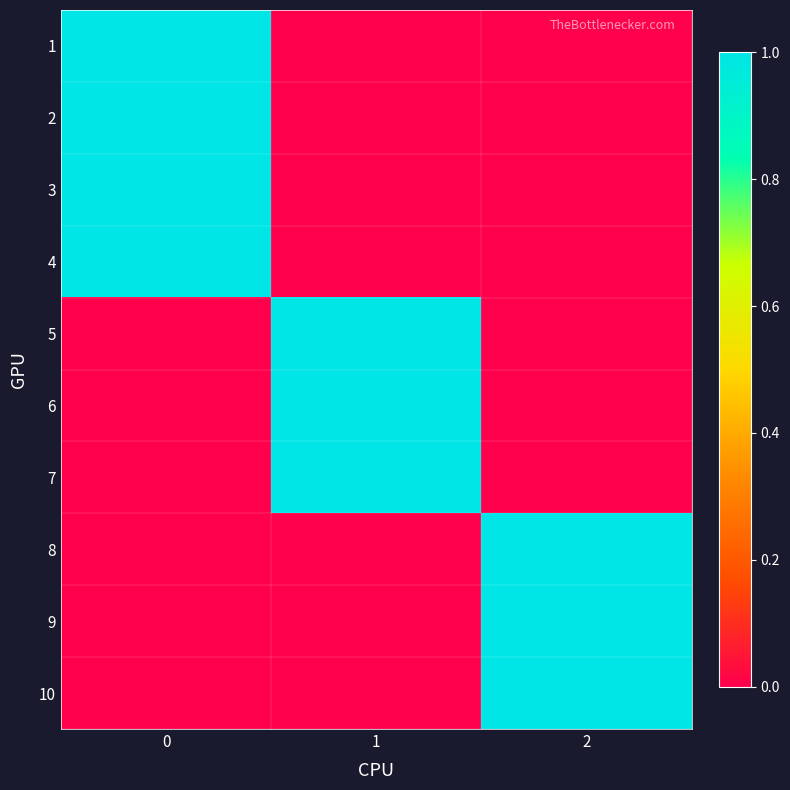

What is the greatest value displayed?

1